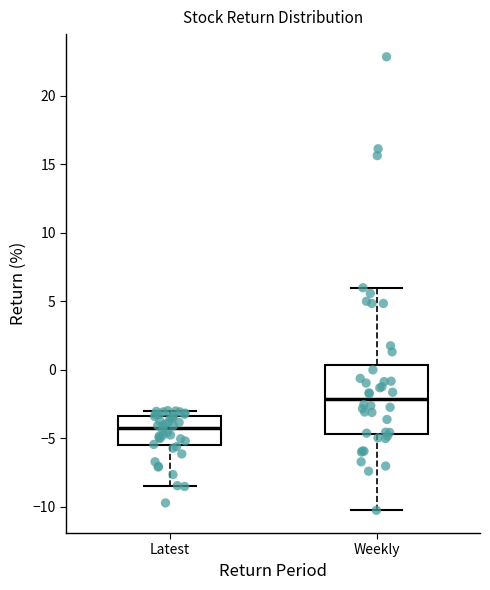

Where does the upper whisker of the box for Weekly end on the y-axis? The values are not printed on the chart, so give them approximately, as read against the axis.

6.0